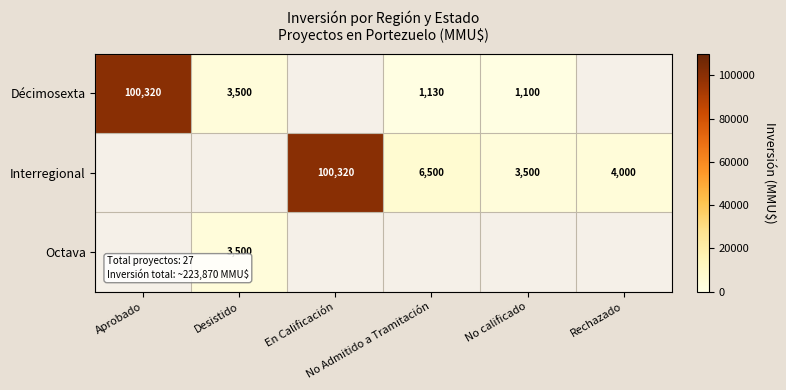

What value does the Octava series have at Desistido?

3500.0